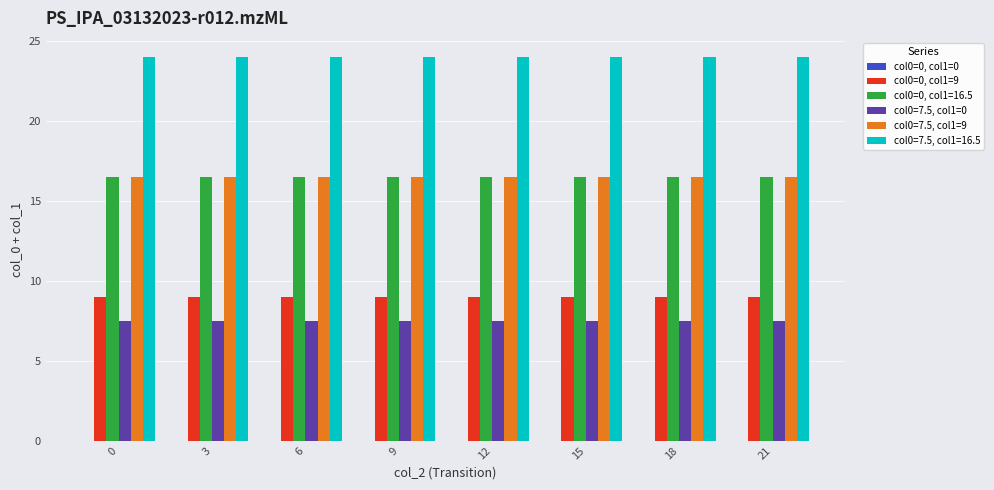

What is the spread (max minus min) of values at 6?

16.5